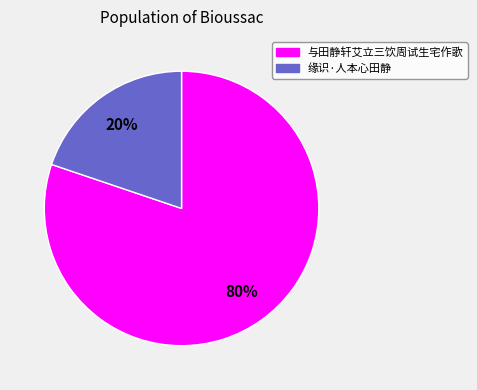

Rank the categories by value from highest to lowest.

与田静轩艾立三饮周试生宅作歌, 缘识·人本心田静